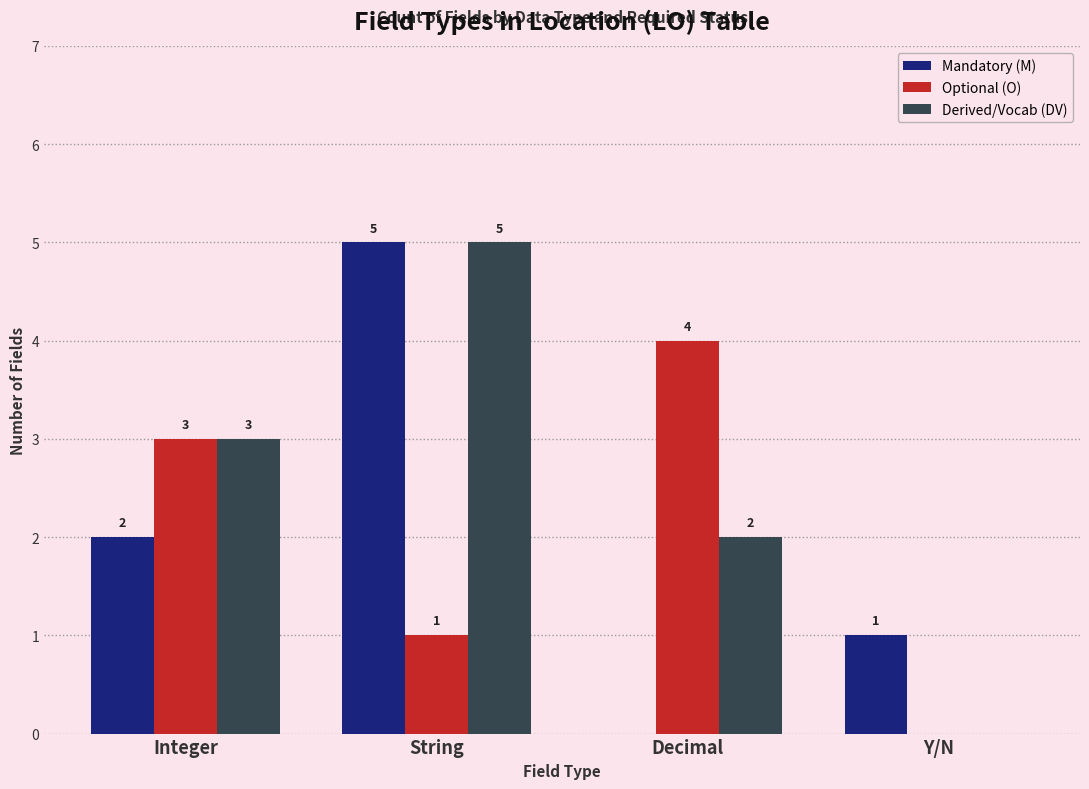

Between String and Decimal, which series saw the biggest shift?

Mandatory (M)